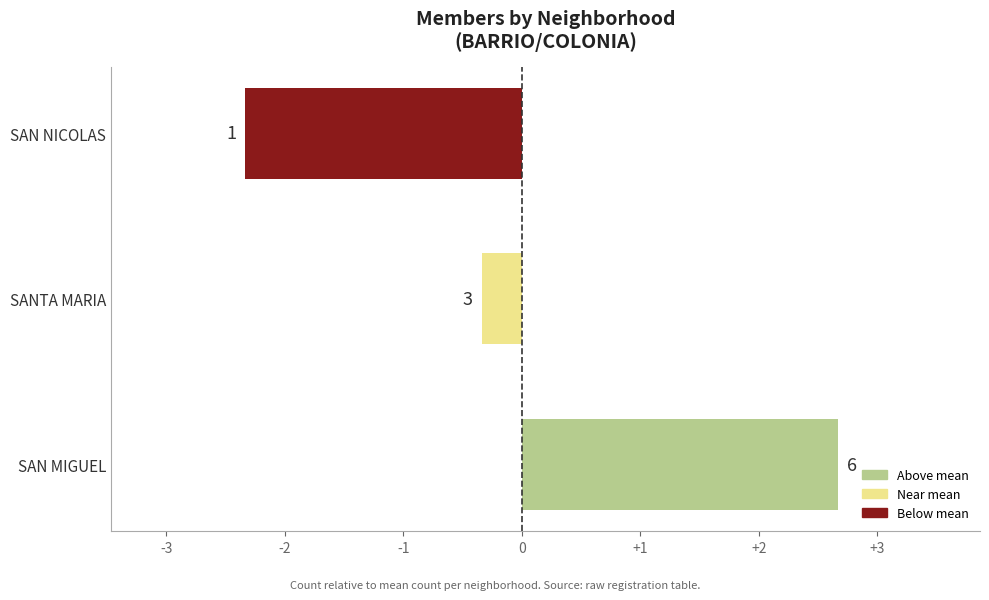

Are the bars grouped side by side (vs. stacked)?

No